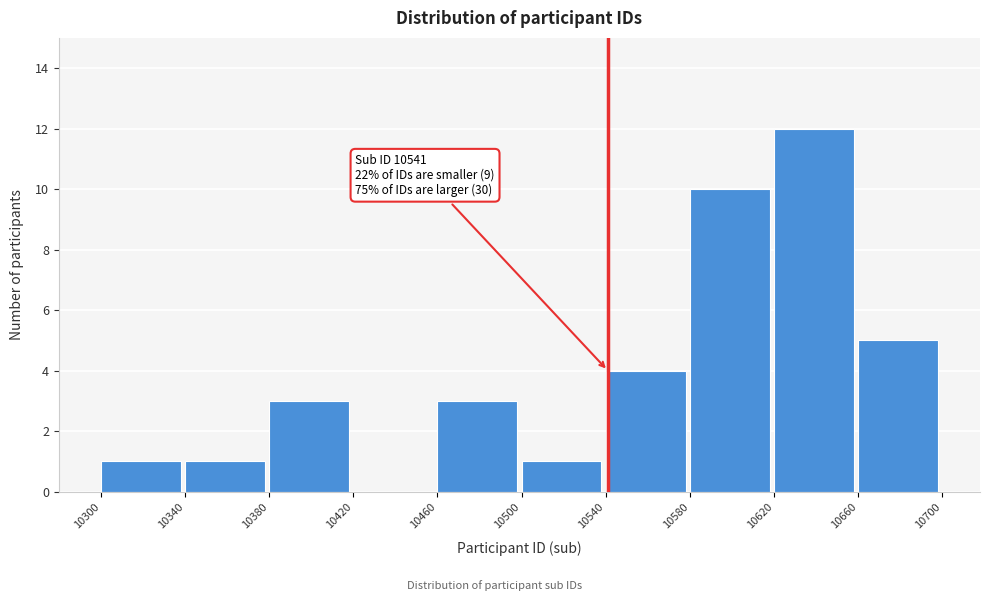

Over which range of the x-axis is the bar tallest?

10620 to 10660